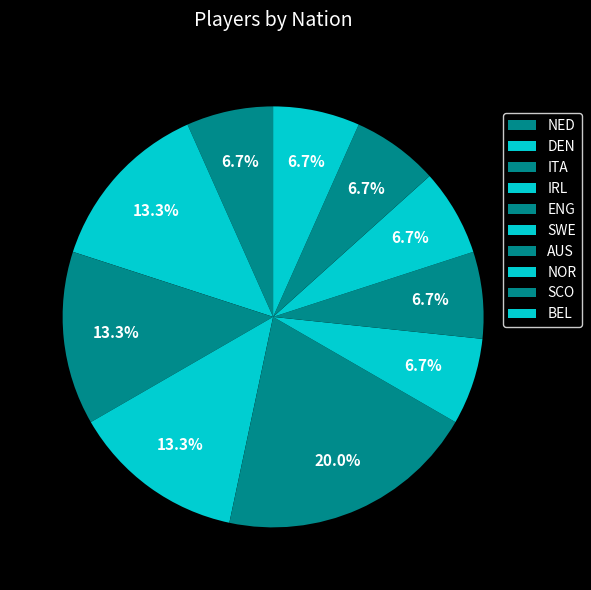

To the nearest percent, what percentage of the pie is IRL?

13%